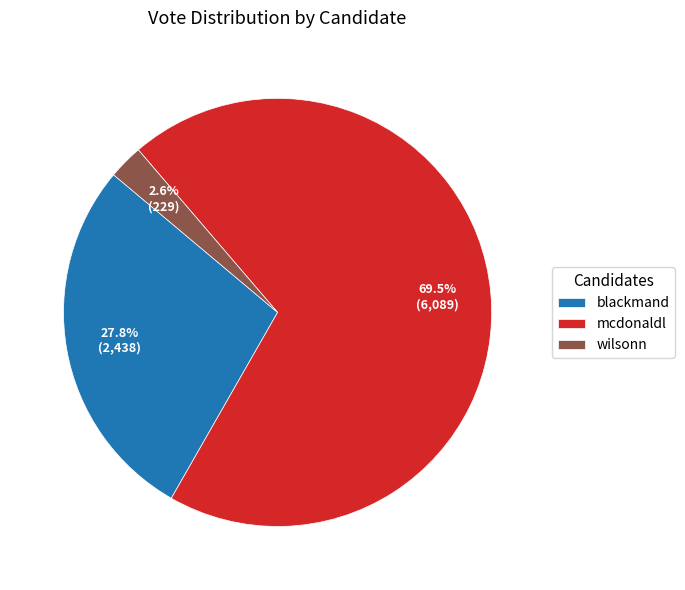

What percentage is the blackmand slice, to the nearest percent?

28%